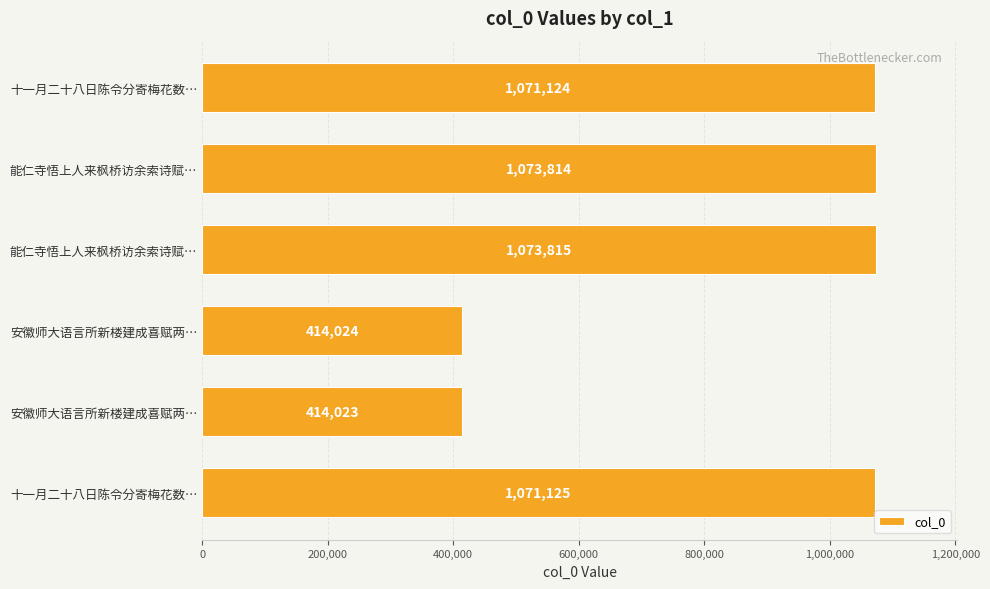

What is the smallest value displayed?

414023